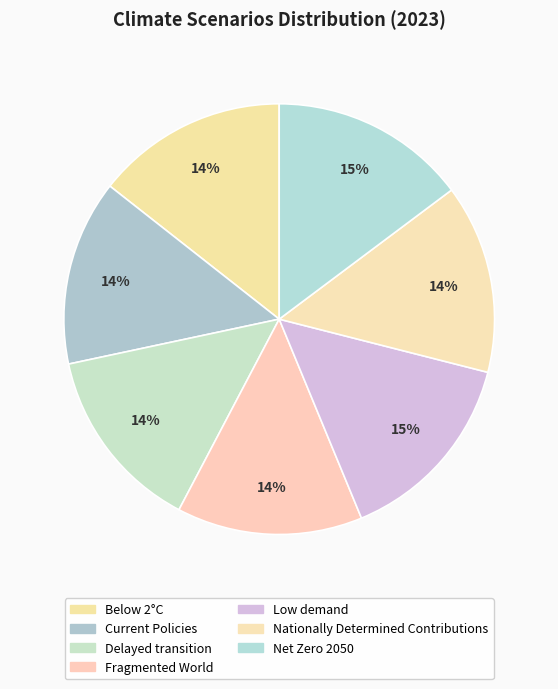

How many slices are in this pie chart?

7